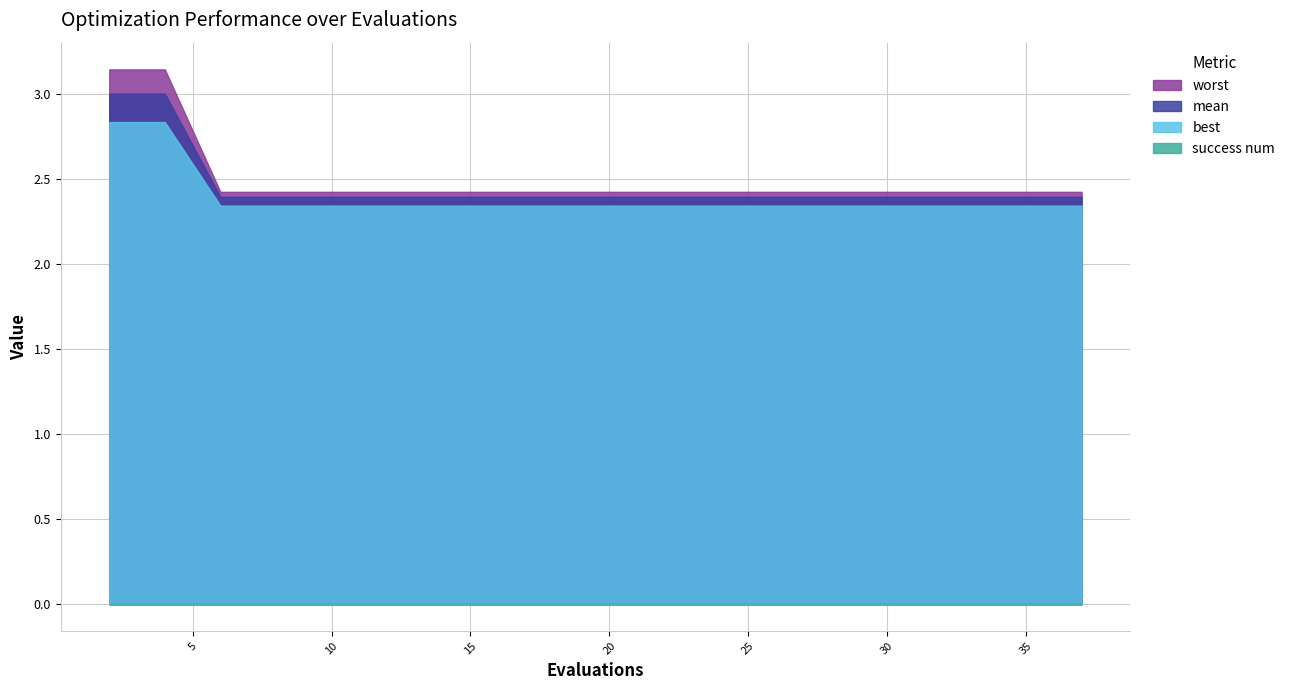

At how many categories does at least one series exceed 2?

20